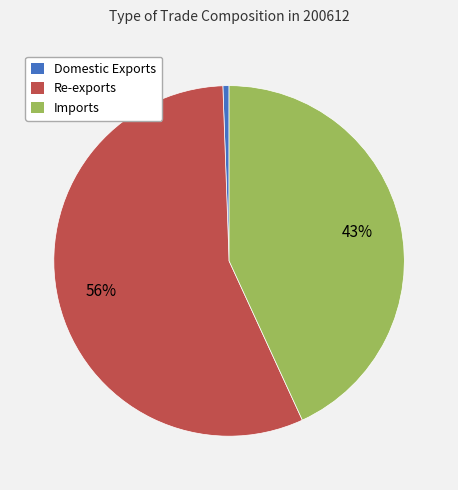

To the nearest percent, what portion does Re-exports represent?

56%